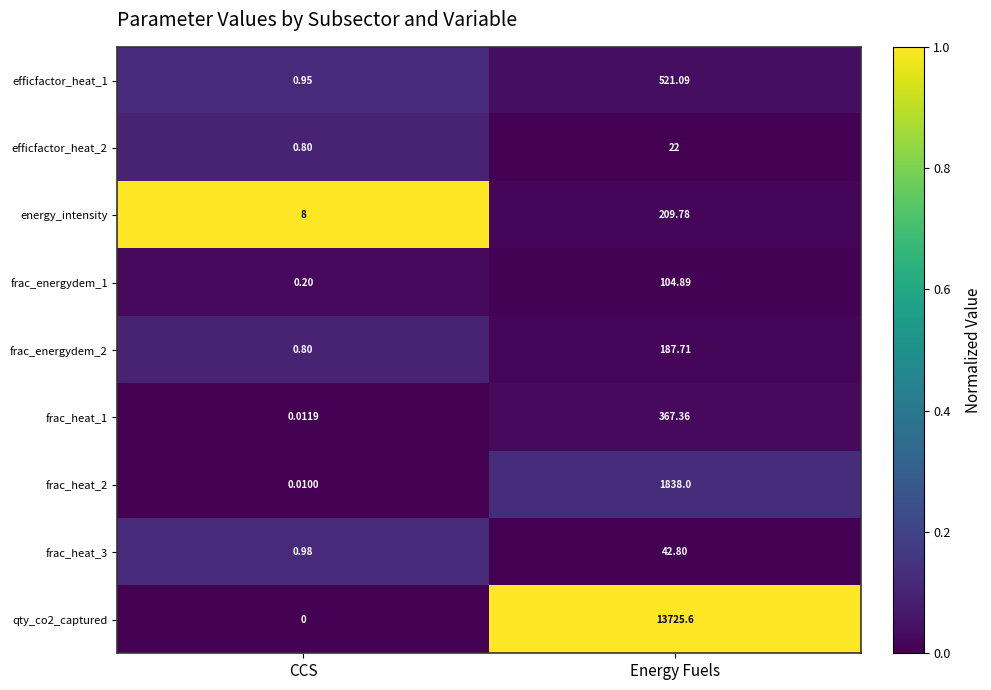

How many values in the frac_energydem_2 series exceed 187?

1